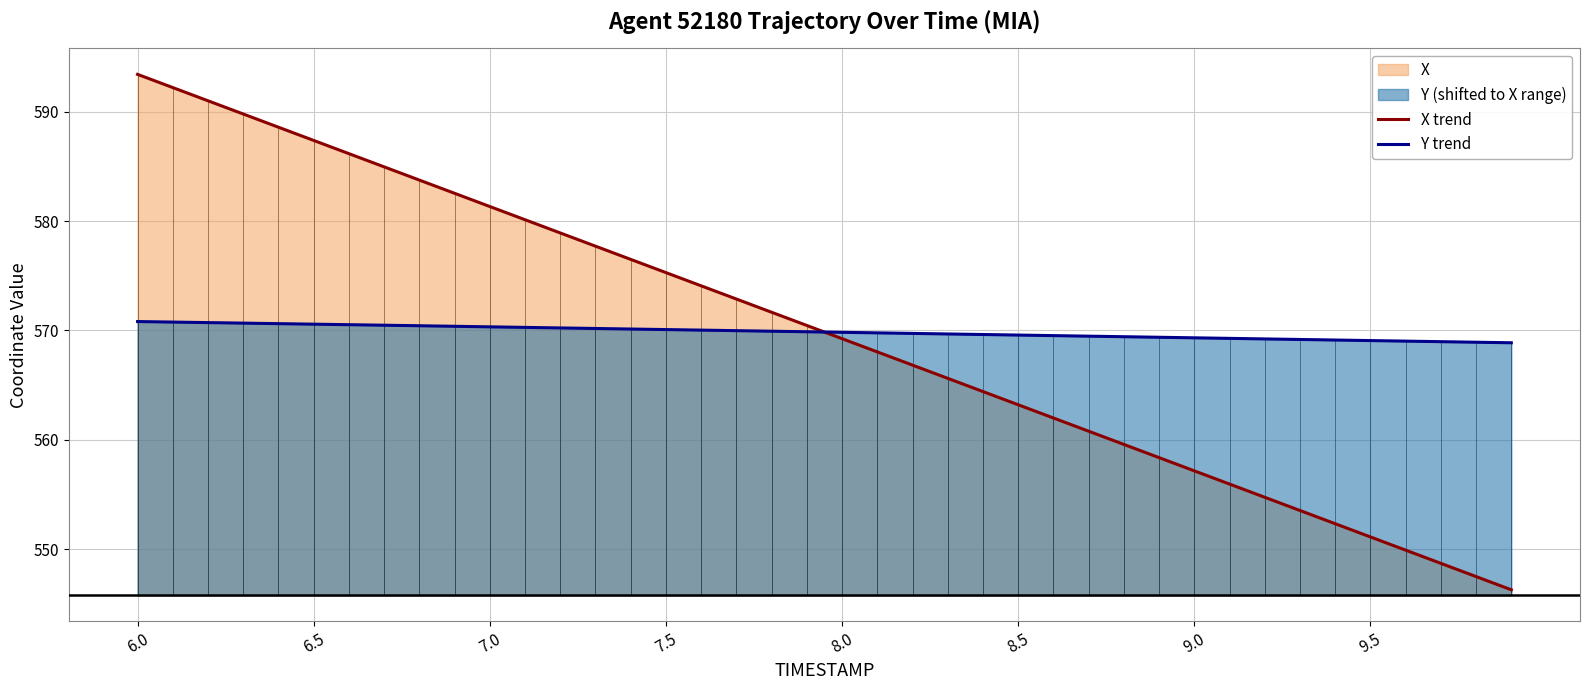

True or false: Y and X cross at least once.

False